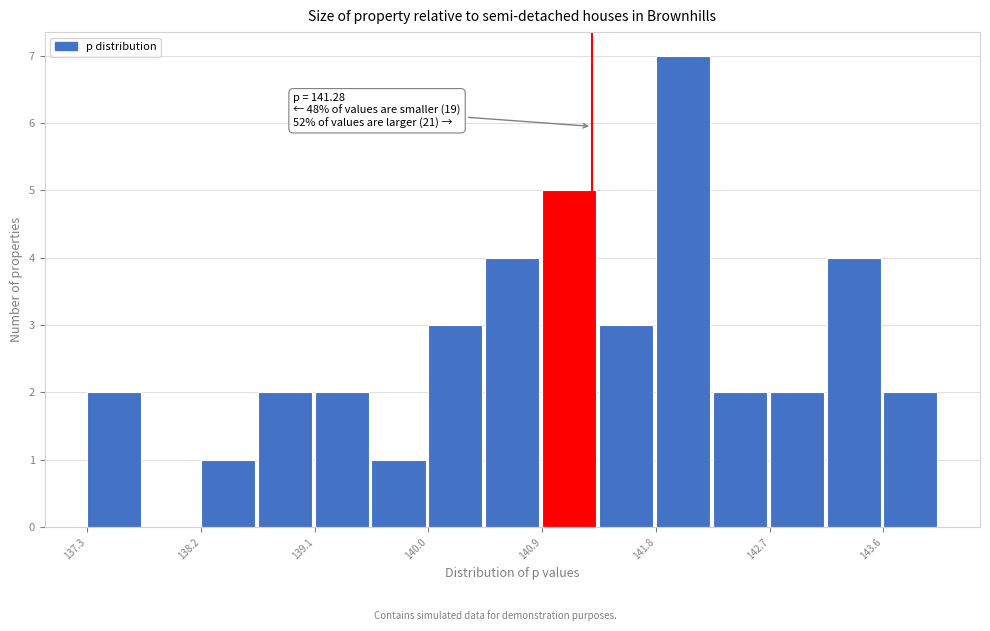

Which range on the x-axis has the tallest bar?

141.8 to 142.2